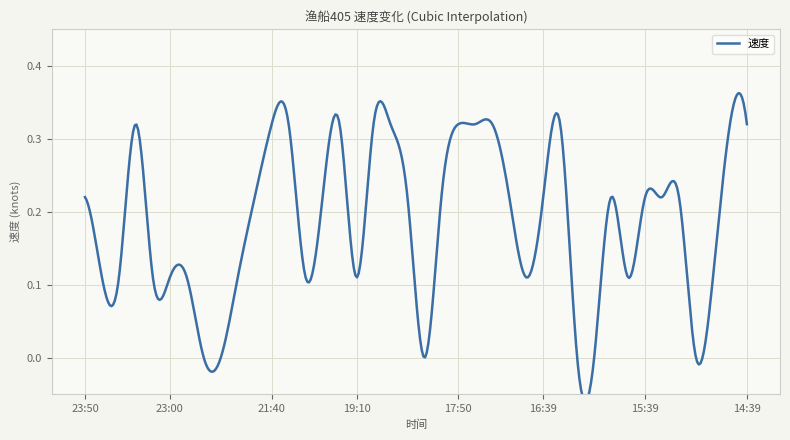

Between 21:20 and 21:50, which is larger?

21:50